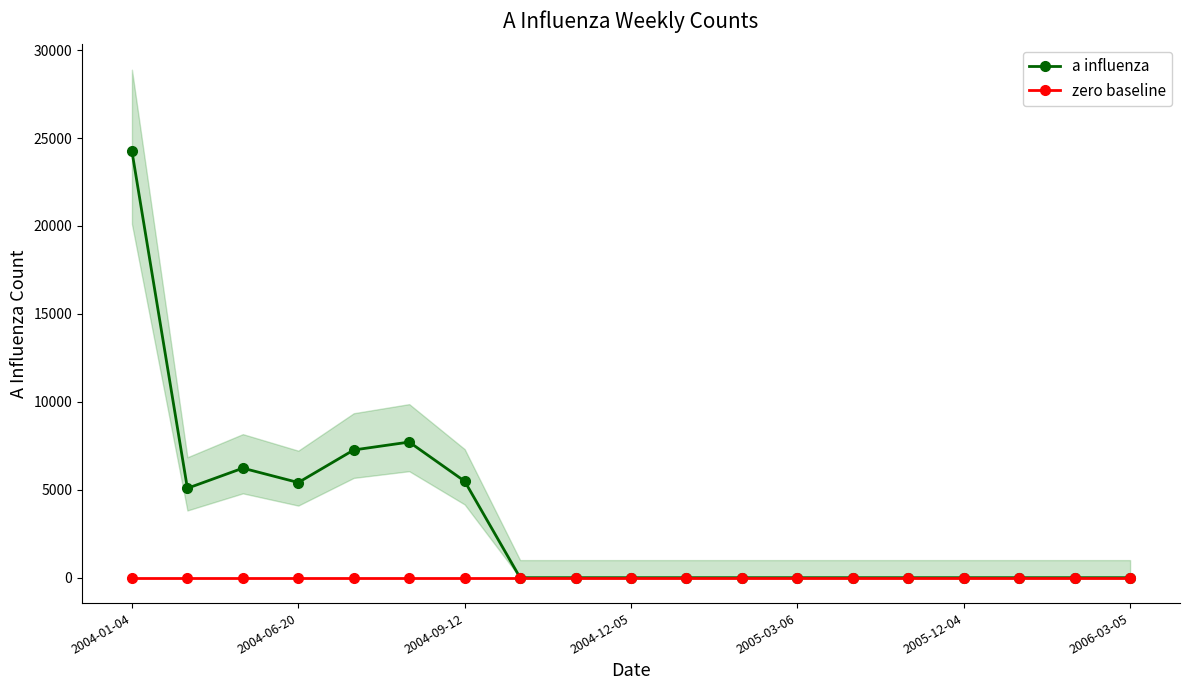

True or false: a influenza has a value of 0.0 at 17.

True